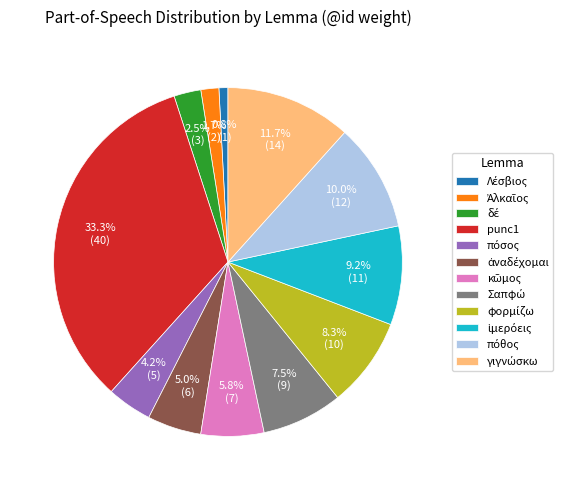

Is there a majority slice in this chart?

No